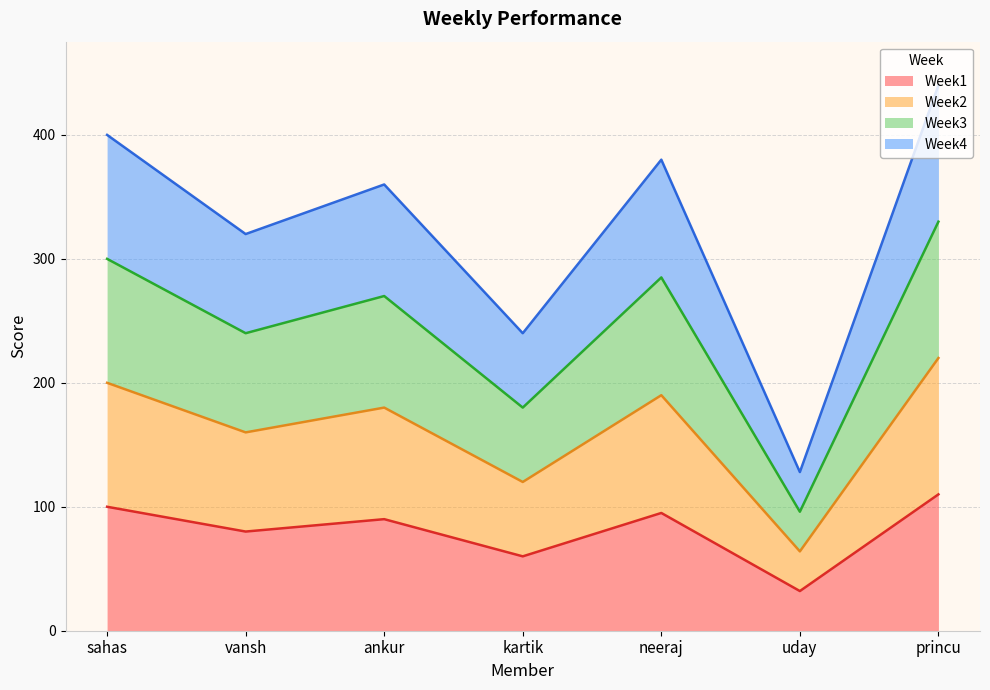

Reading left to right, transcribe all the data shown in this chart.

Week1: 100	80	90	60	95	32	110
Week2: 200	160	180	120	190	64	220
Week3: 300	240	270	180	285	96	330
Week4: 400	320	360	240	380	128	440